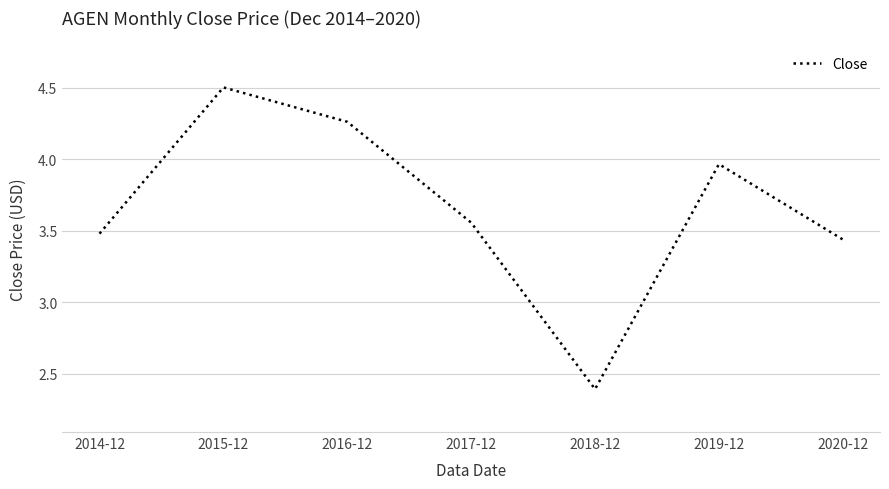

List the labels in order of value, smallest first.

2018-12, 2020-12, 2014-12, 2017-12, 2019-12, 2016-12, 2015-12